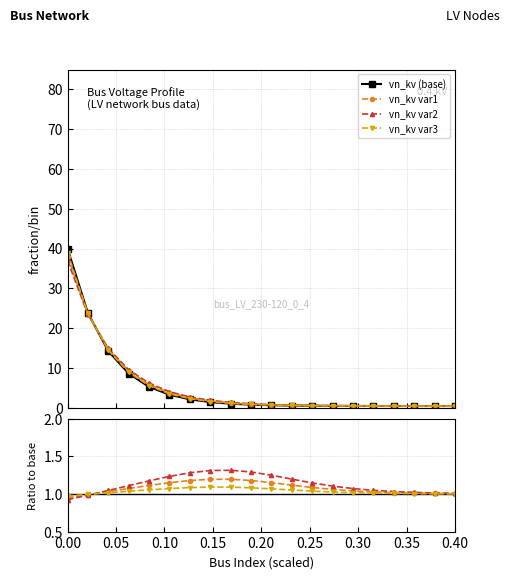

What is the sum of all vn_kv (base) values?

104.8